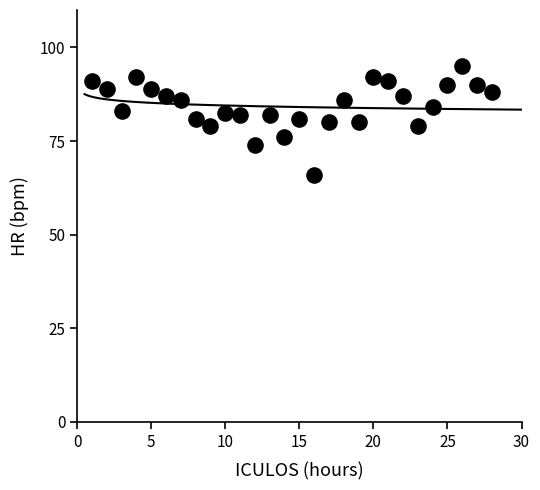

What is the range of Y values (max minus min)?

29.0